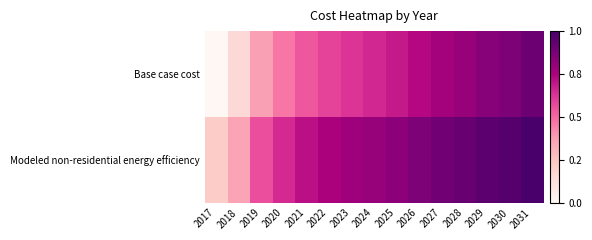

What is the total value across all series at 2022?

37649553.4